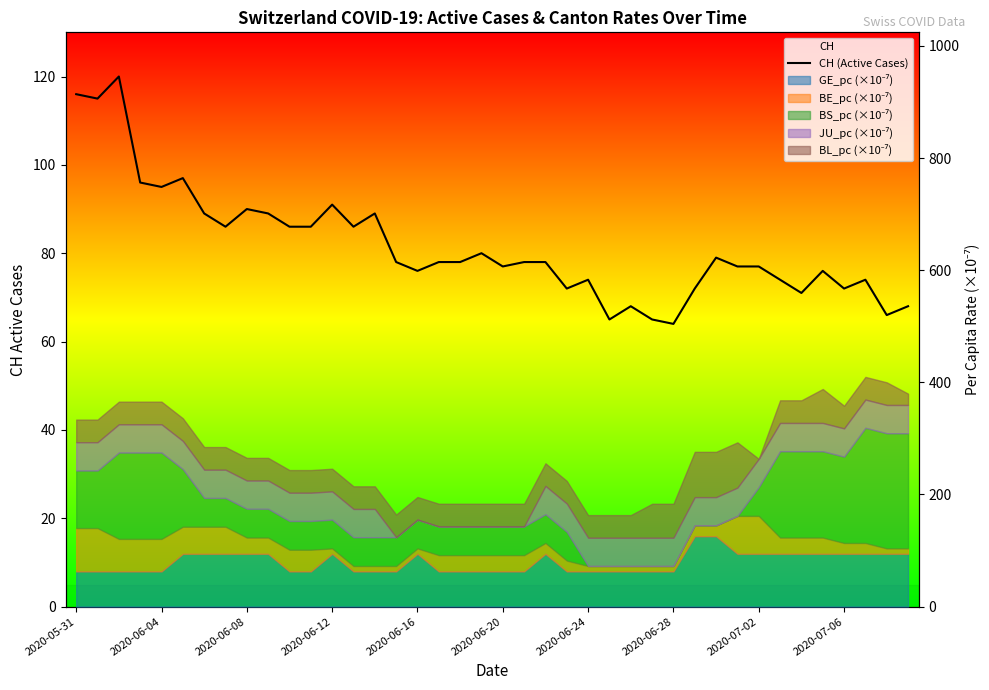

Where is the data nearest to the value 92?

2020-06-12